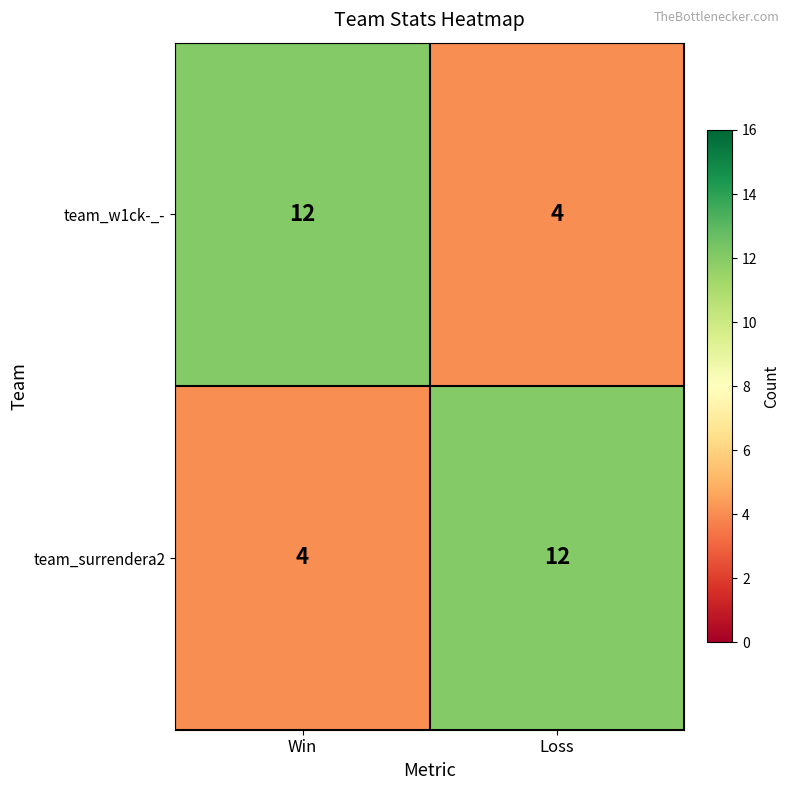

Is it true that team_surrendera2 equals 7 at Win?

False